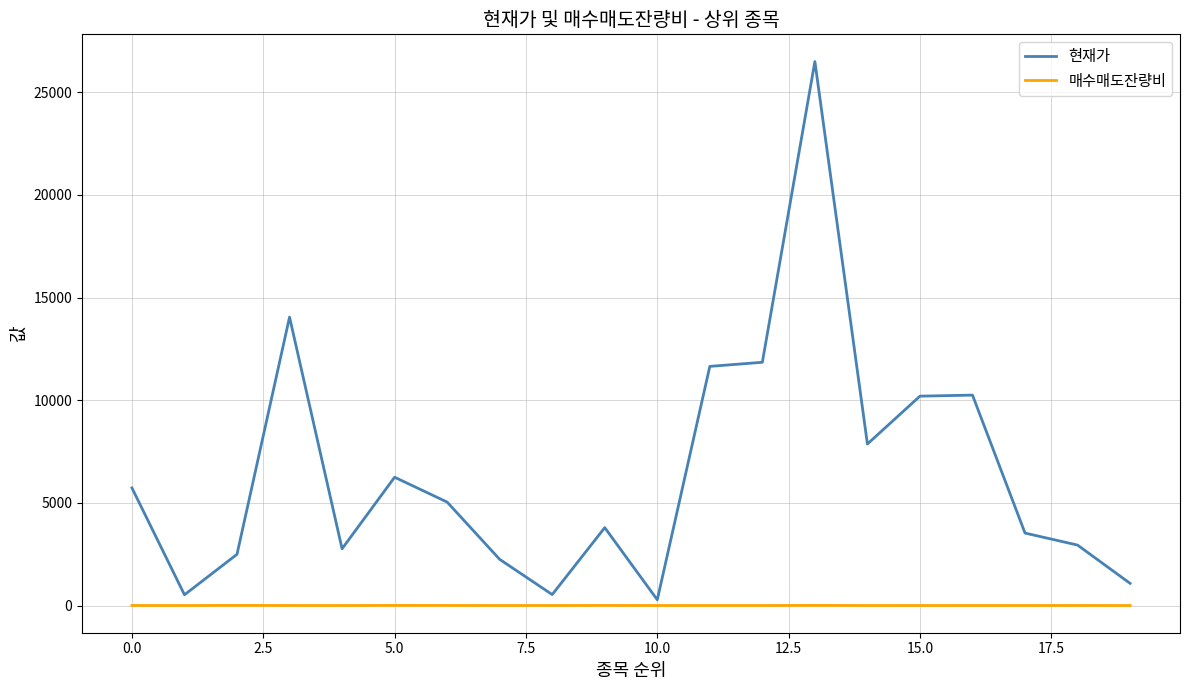

Which series has the largest range (max minus min)?

현재가